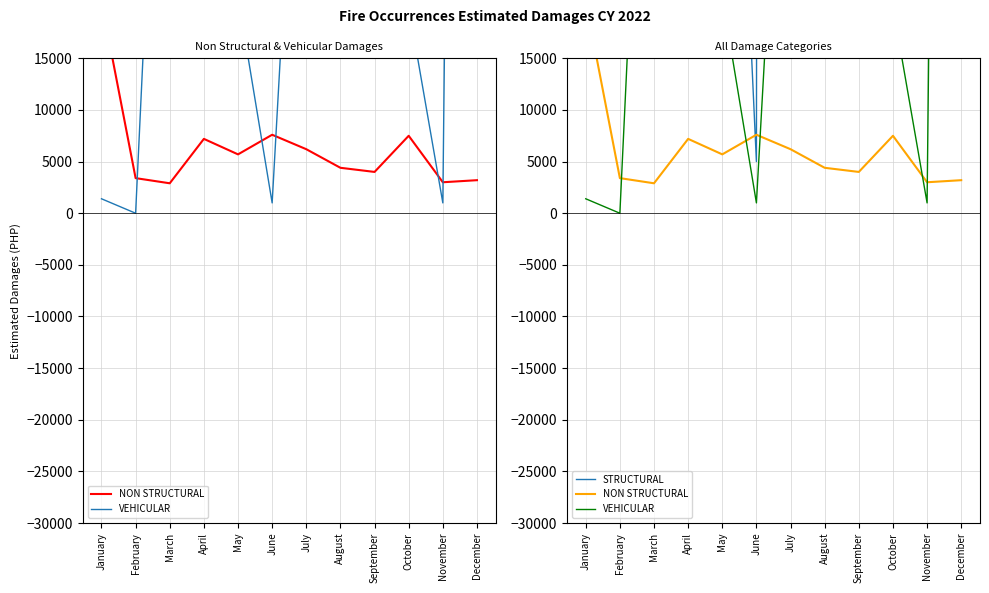

Reading left to right, list all the values displayed in this chart.

NON STRUCTURAL: 20500.0	3400.0	2900.0	7200.0	5700.0	7600.0	6200.0	4400.0	4000.0	7500.0	3000.0	3200.0
VEHICULAR: 1400.0	0.0	70000.0	30000.0	21000.0	1000.0	60000.0	50000.0	15000.0	20000.0	1000.0	311000.0
STRUCTURAL: 33000.0	105171076.0	5896483.3	19287400.0	77000.0	5000.0	2385500.0	1665900.0	609800.0	2250800.0	4353500.0	220550.0